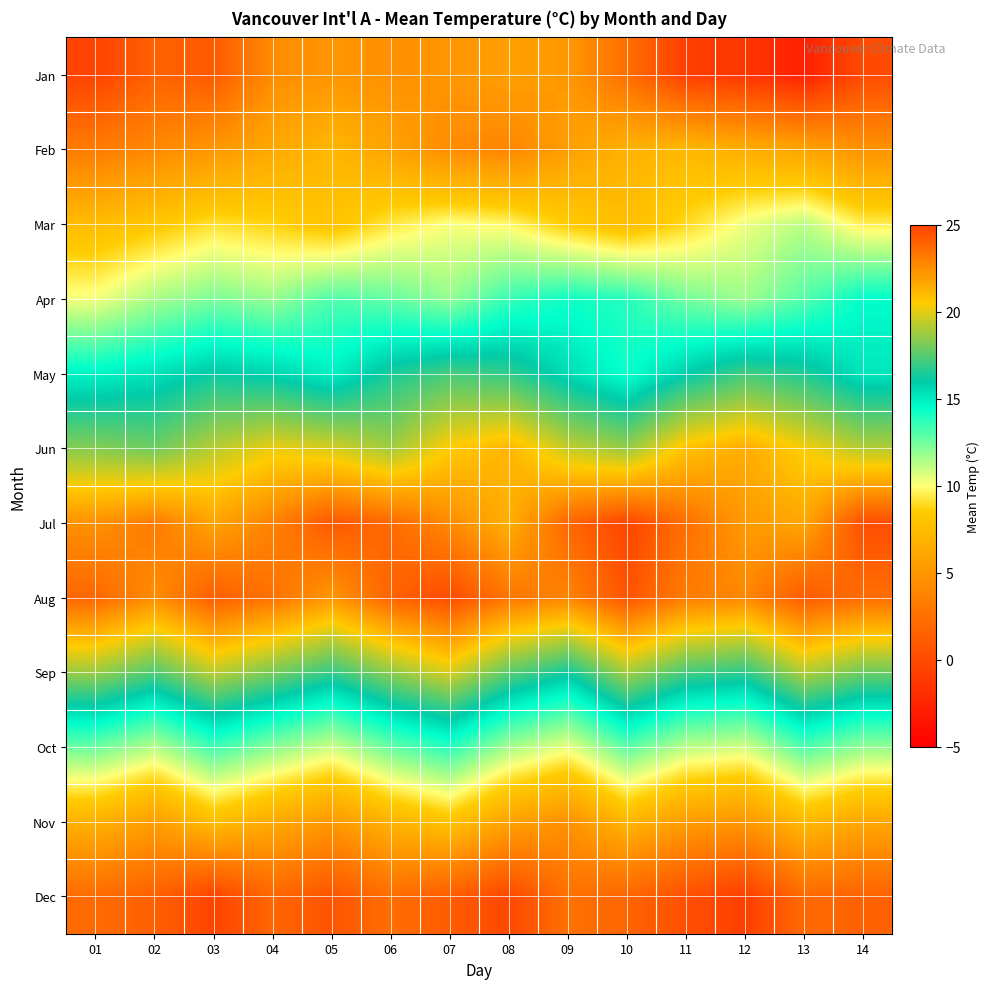

How many distinct data groups are displayed?

12